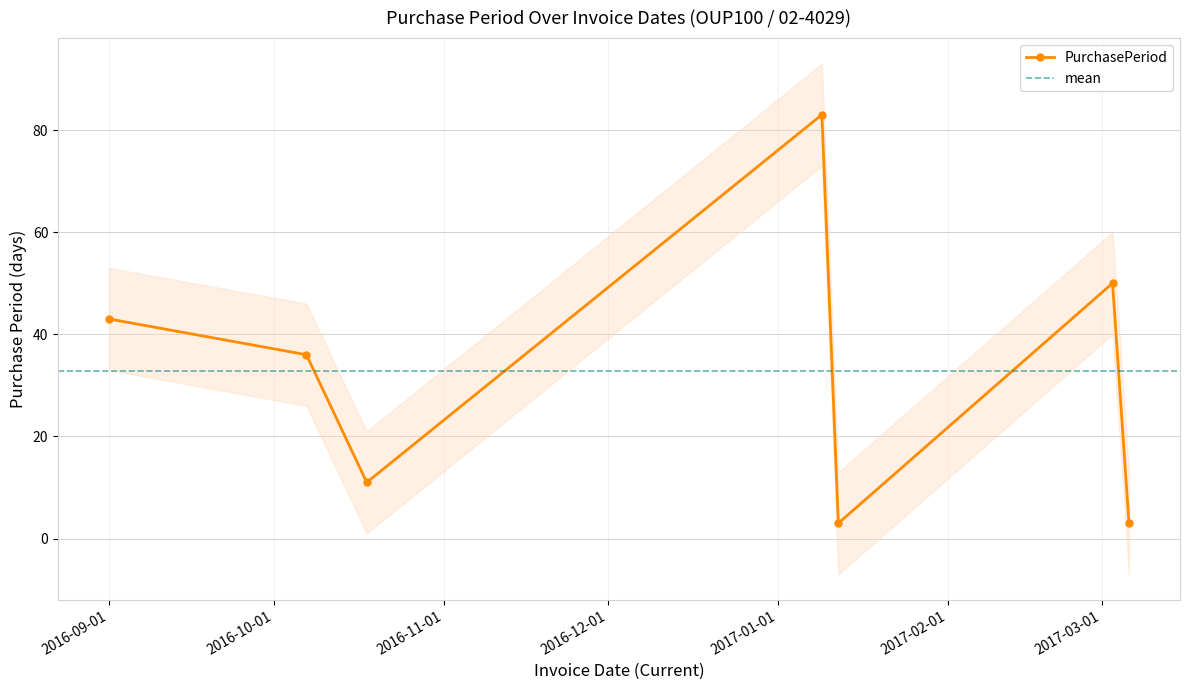

Which label corresponds to the largest value in the chart?

2017-01-09